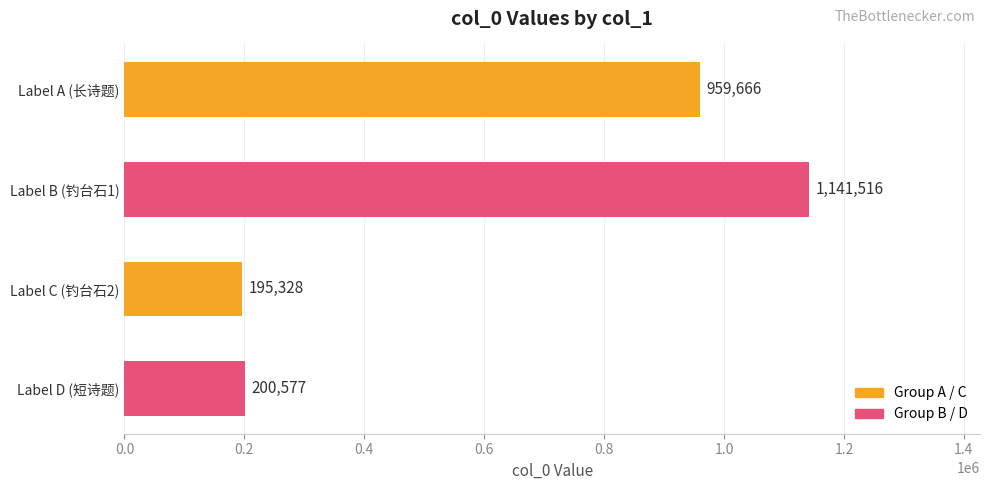

What is the change in value from Label B (钓台石1) to Label D (短诗题)?

-940939